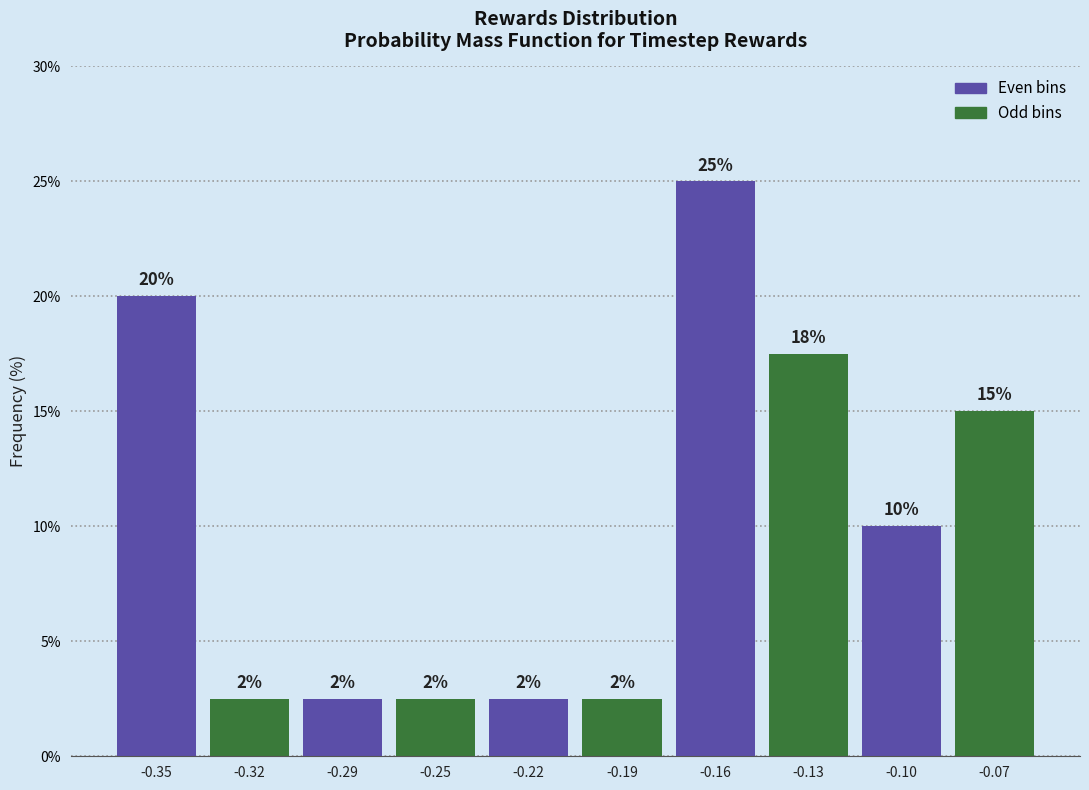

Does the chart contain any negative values?

No